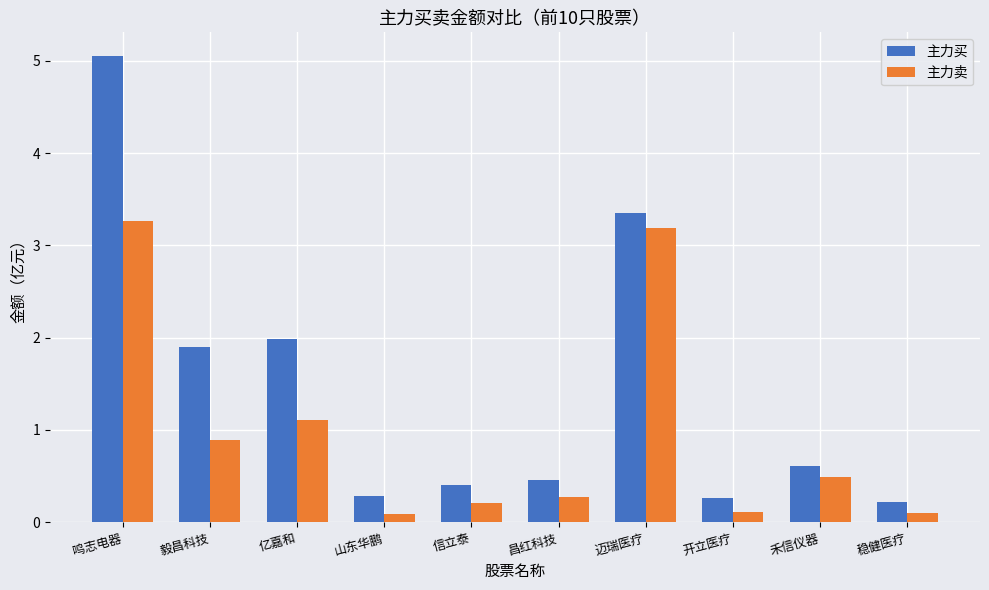

What is the approximate value of 主力卖 at 开立医疗?

0.1